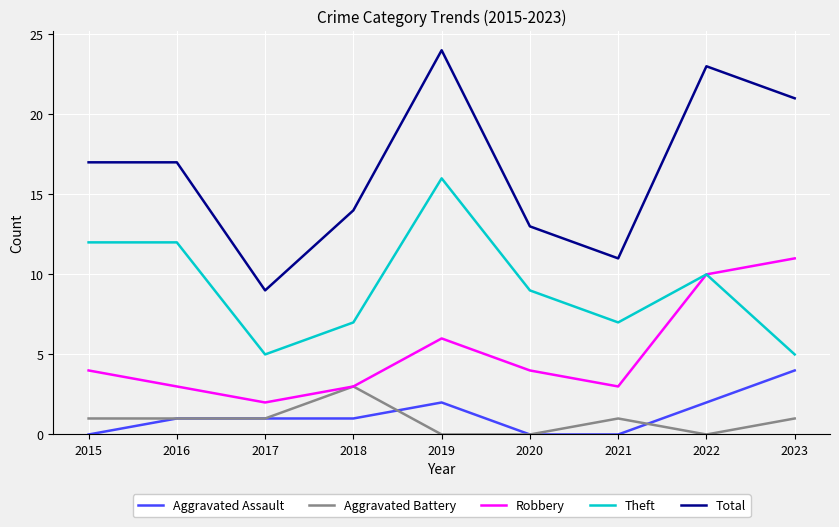

True or false: Robbery has a value of 1 at 2017.

False